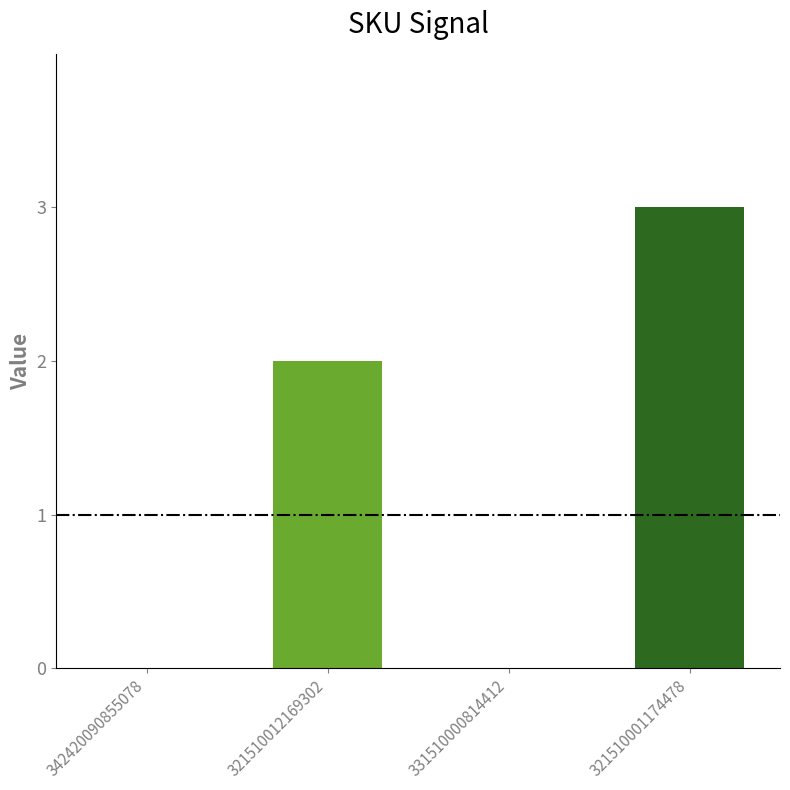

Which has a higher value, 331510000814412 or 321510012169302?

321510012169302